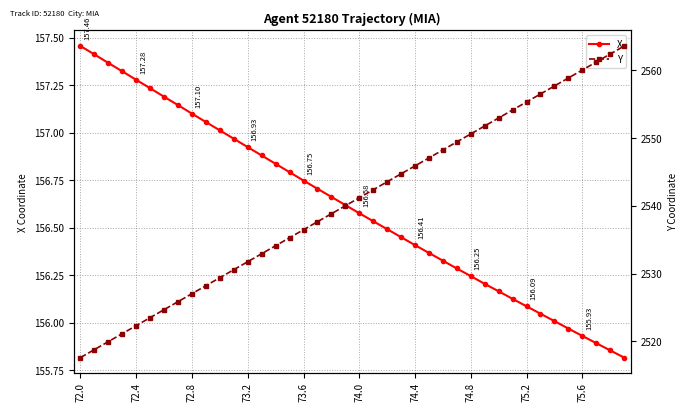

True or false: X has more than 1 interior local peaks.

False